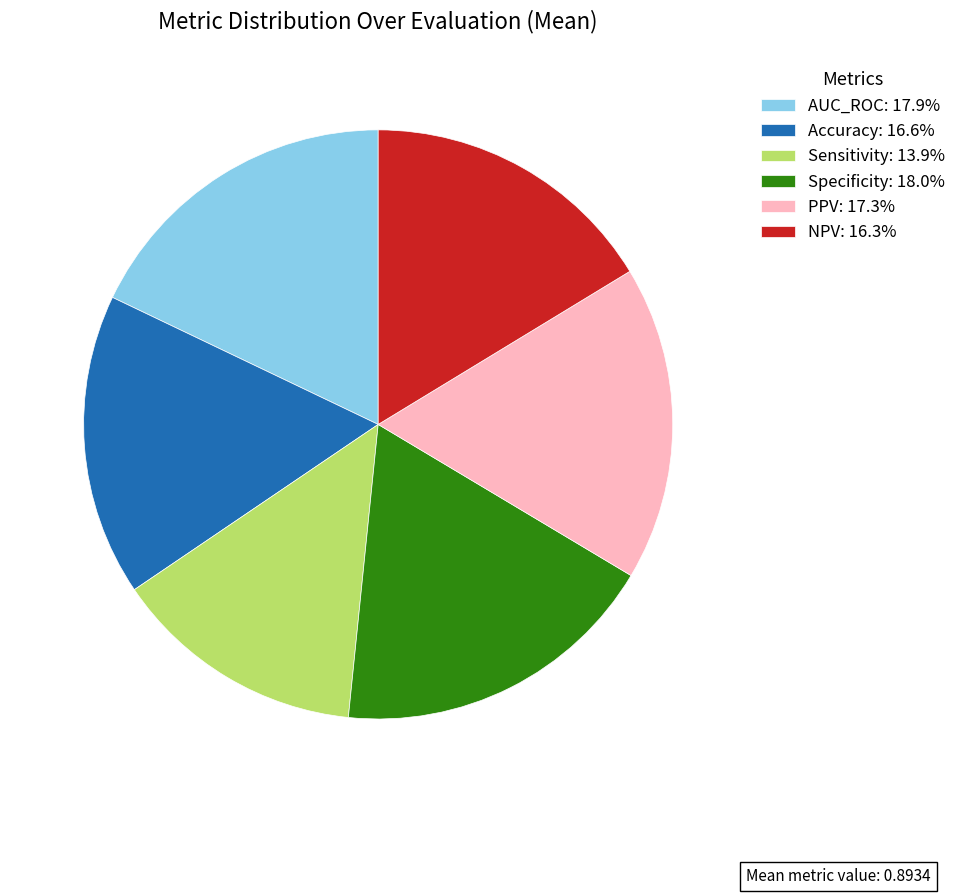

Combined, do AUC_ROC and PPV account for over 50%?

No